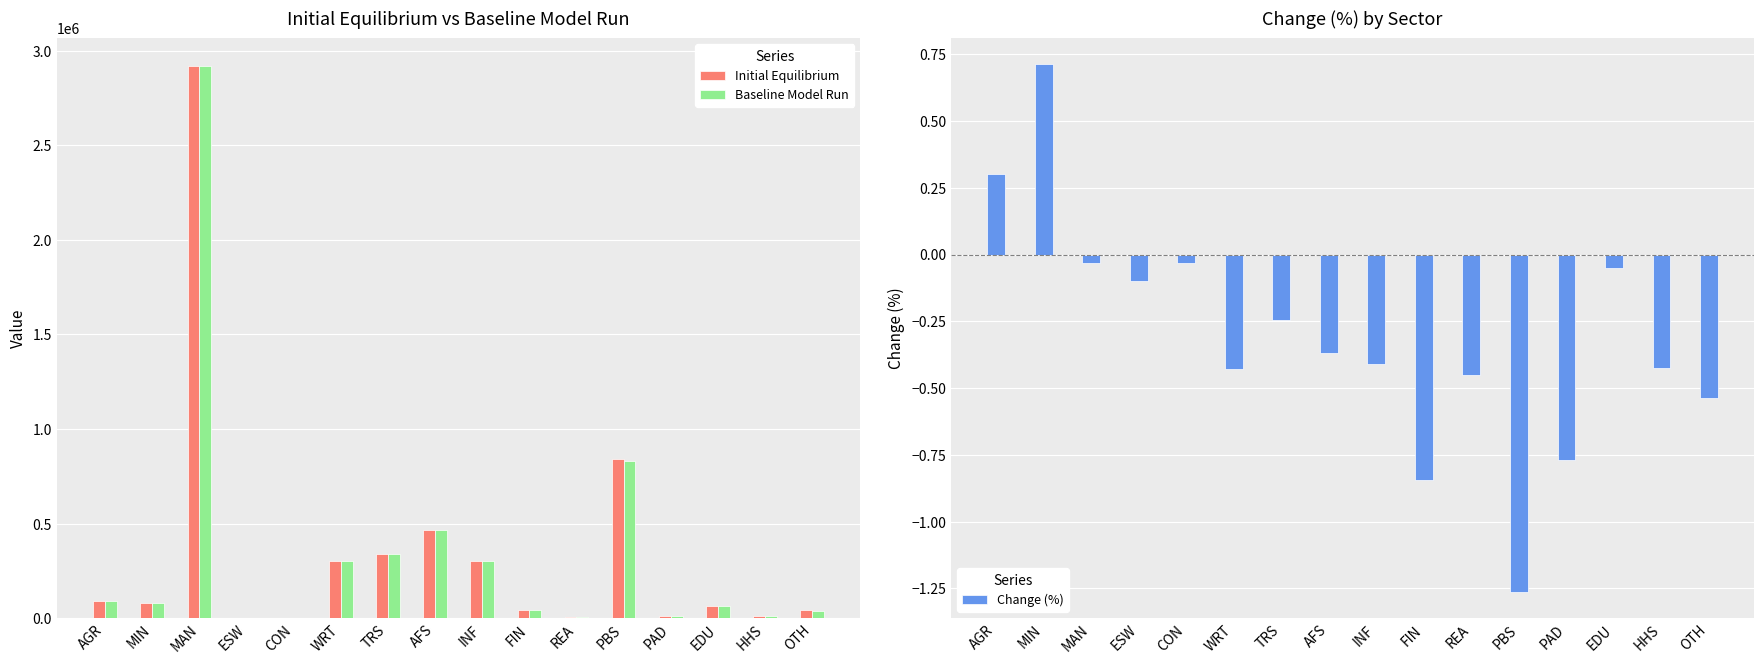

Which has a higher value, WRT or MIN?

WRT